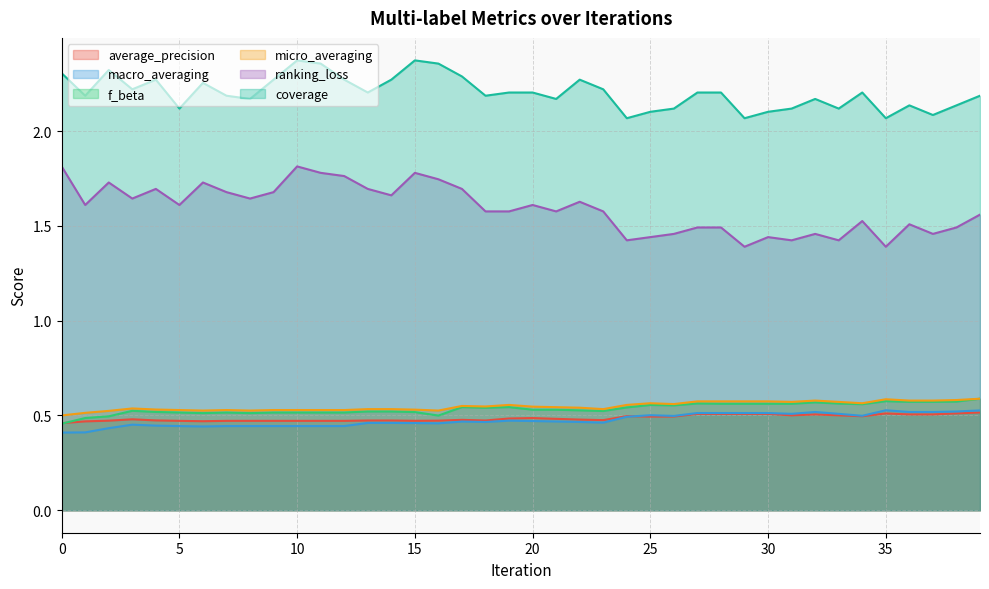

Which series changed the most between 0 and 14?

ranking_loss